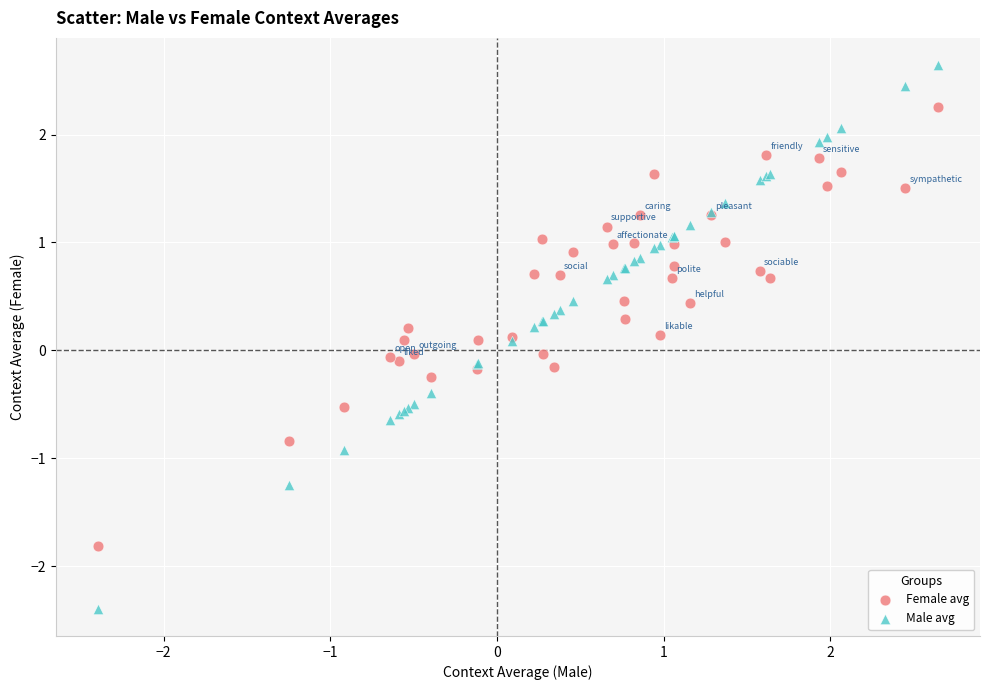

Which series contains the highest Y value?

Male avg